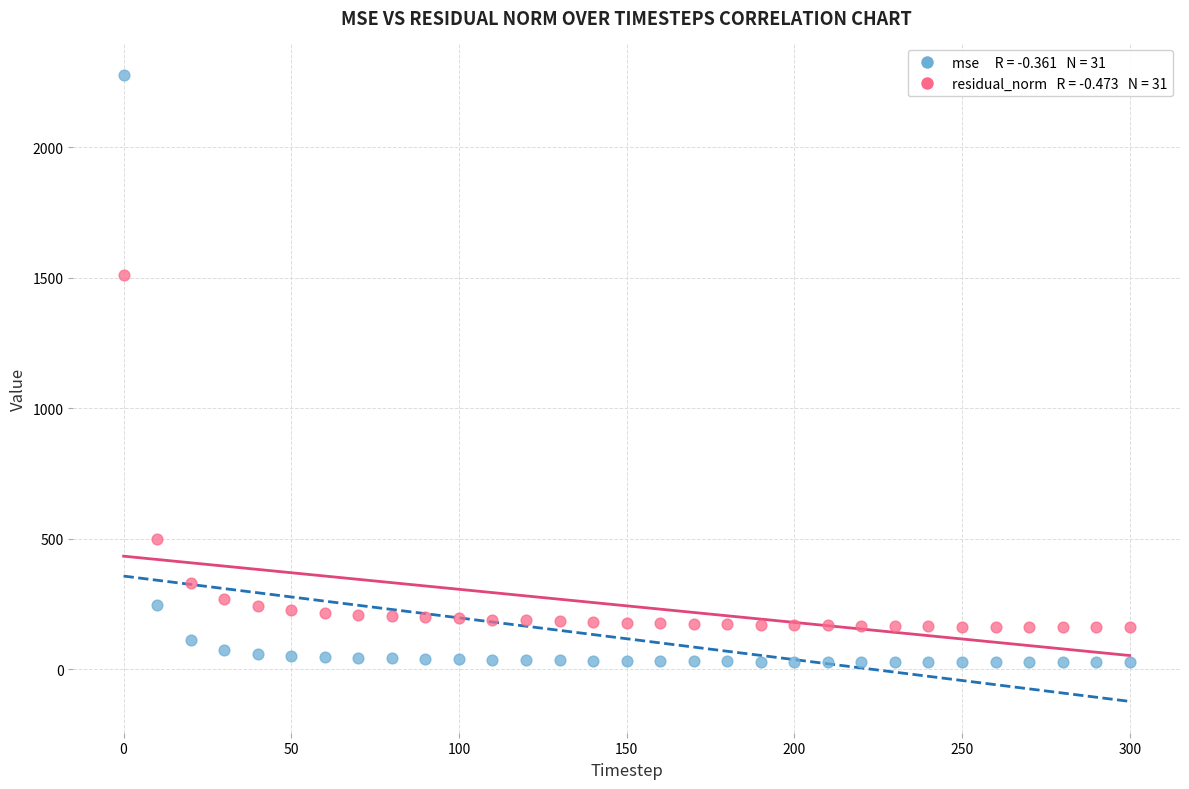

Across all data points, what is the range of Y values (max minus min)?

2252.7